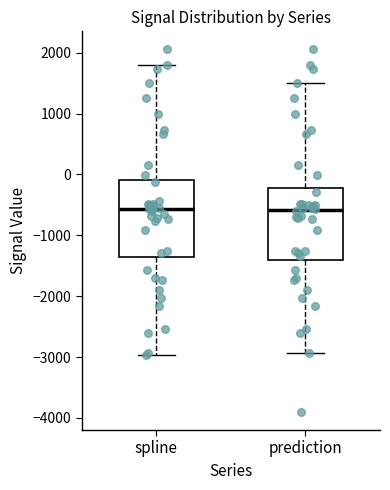

Reading left to right, read every box against the y-axis: the position of its median line, the range the box covers, and the ends of its whiskers. The values are not printed on the chart, so give them approximately, as read against the axis.

spline: median -600, box -1400 to -100, whiskers -3000 to 1800
prediction: median -600, box -1400 to -200, whiskers -2900 to 1500